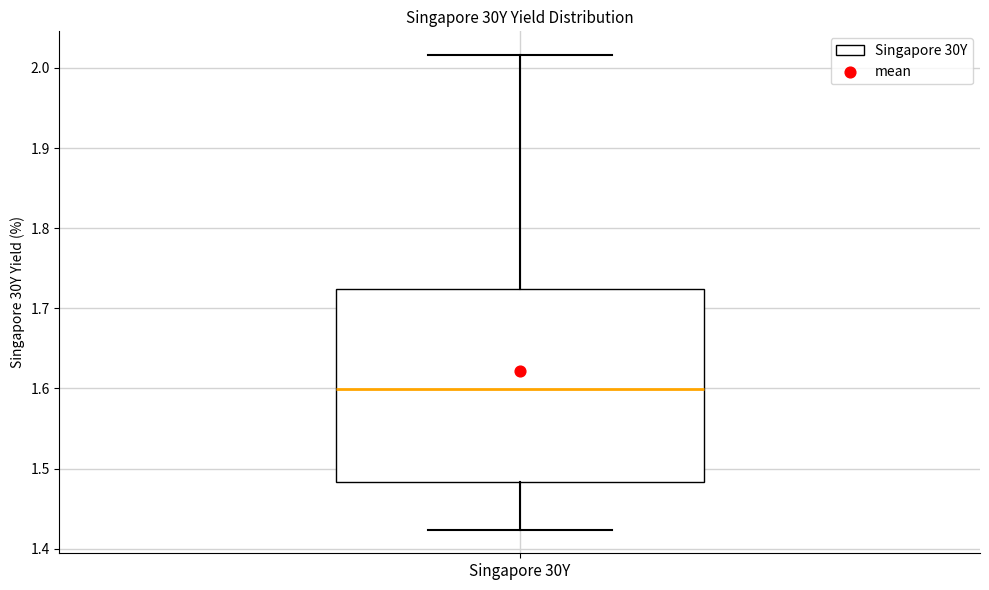

Read this box plot against the y-axis: the position of the median line, the range covered by the box, and the ends of both whiskers. The values are not printed on the chart, so give them approximately, as read against the axis.

median 1.60, box 1.48 to 1.72, whiskers 1.42 to 2.02